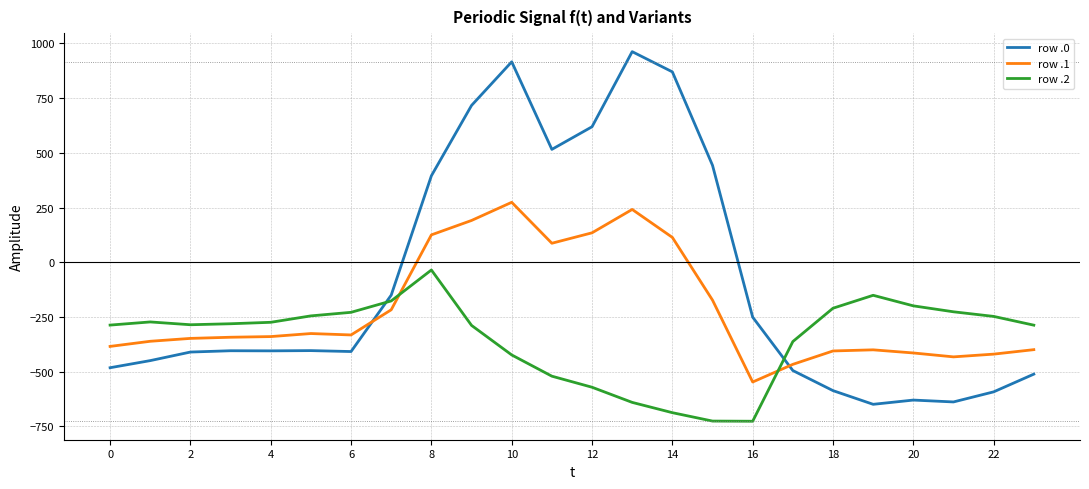

List the series in order of their peak value, lowest first.

row .2, row .1, row .0